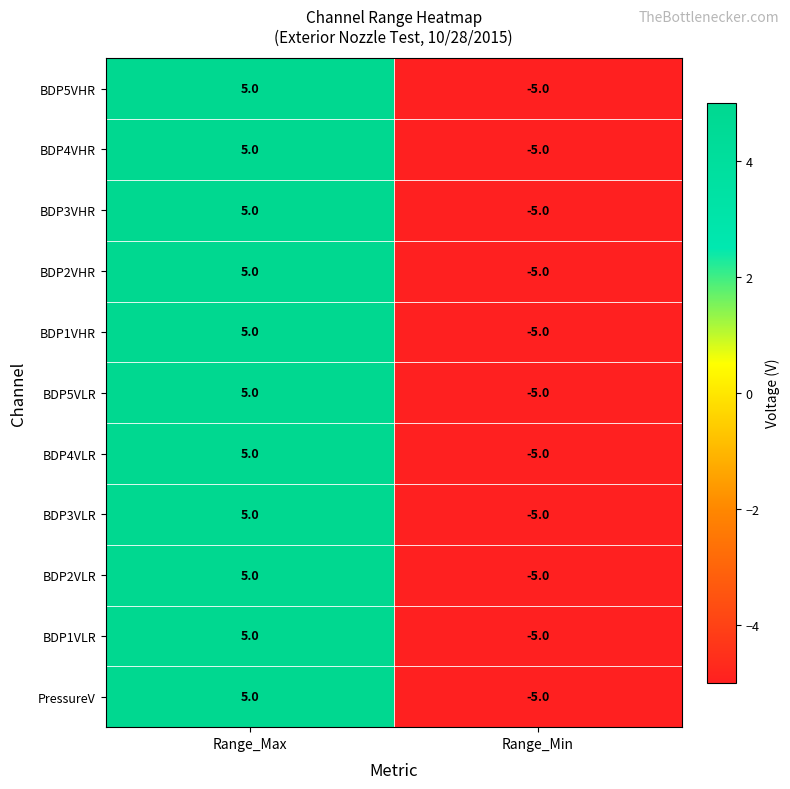

At which label does BDP1VHR reach its minimum?

Range_Min